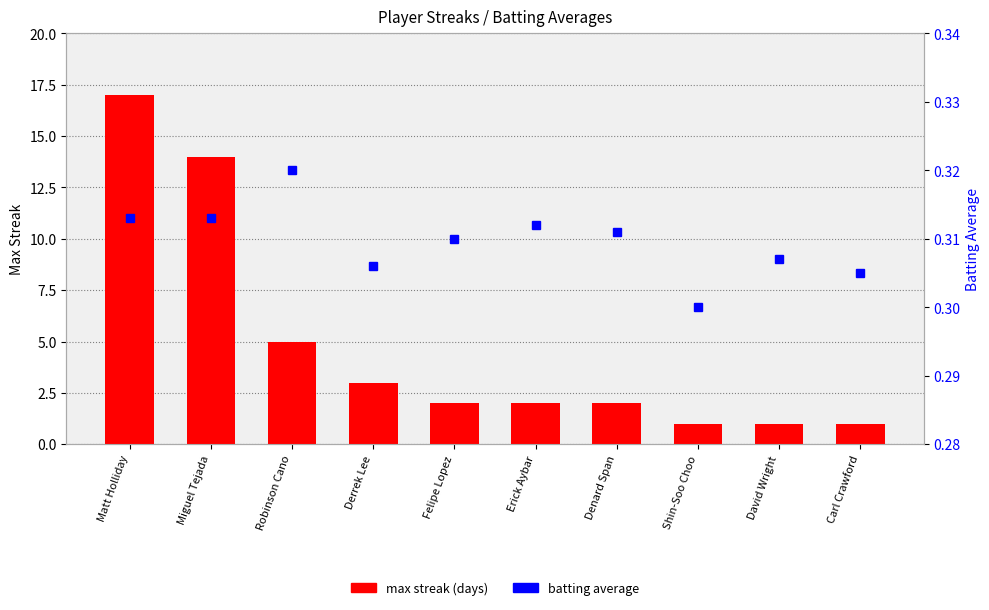

Which label corresponds to the largest value in the chart?

Matt Holliday